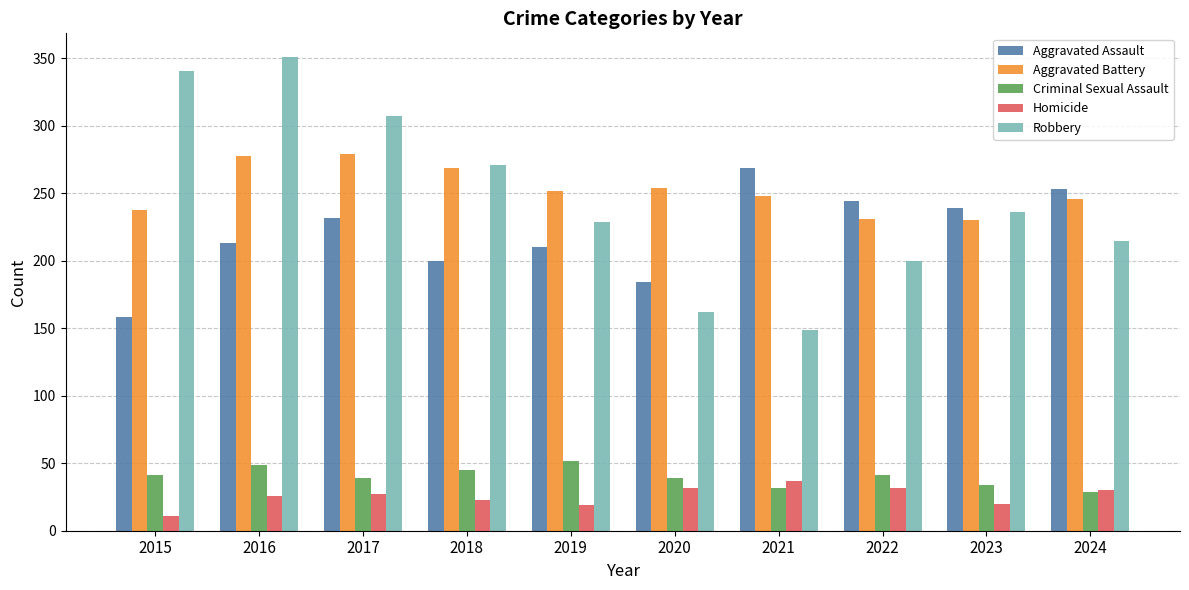

What is the greatest value displayed?

351